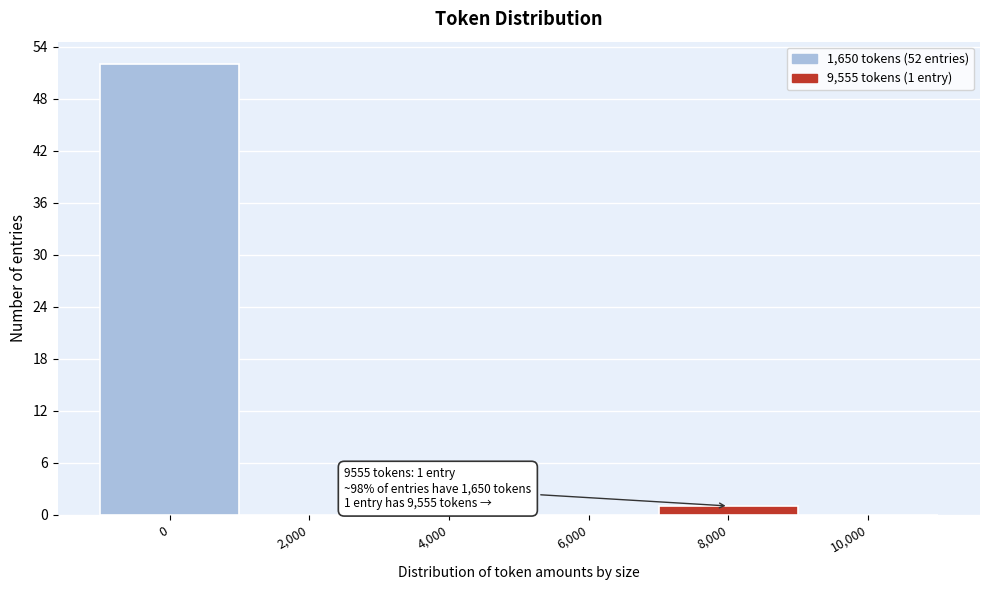

Reading left to right, list all the values displayed in this chart.

0=52	2,000=0	4,000=0	6,000=0	8,000=1	10,000=0